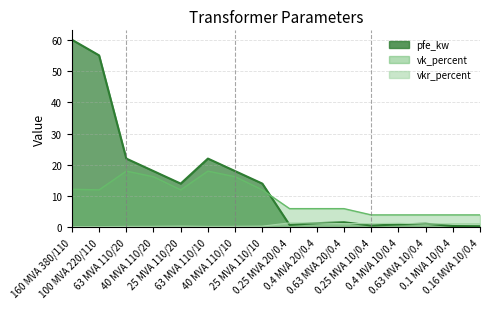

Reading left to right, extract all data points from this chart.

pfe_kw: 160 MVA 380/110=60.0	100 MVA 220/110=55.0	63 MVA 110/20=22.0	40 MVA 110/20=18.0	25 MVA 110/20=14.0	63 MVA 110/10=22.0	40 MVA 110/10=18.0	25 MVA 110/10=14.0	0.25 MVA 20/0.4=0.8	0.4 MVA 20/0.4=1.4	0.63 MVA 20/0.4=1.6	0.25 MVA 10/0.4=0.6	0.4 MVA 10/0.4=0.9	0.63 MVA 10/0.4=1.2	0.1 MVA 10/0.4=0.5	0.16 MVA 10/0.4=0.4
vkr_percent: 160 MVA 380/110=0.2	100 MVA 220/110=0.3	63 MVA 110/20=0.3	40 MVA 110/20=0.3	25 MVA 110/20=0.4	63 MVA 110/10=0.3	40 MVA 110/10=0.3	25 MVA 110/10=0.4	0.25 MVA 20/0.4=1.4	0.4 MVA 20/0.4=1.4	0.63 MVA 20/0.4=1.2	0.25 MVA 10/0.4=1.2	0.4 MVA 10/0.4=1.3	0.63 MVA 10/0.4=1.1	0.1 MVA 10/0.4=1.2	0.16 MVA 10/0.4=1.2
vk_percent: 160 MVA 380/110=12.2	100 MVA 220/110=12.0	63 MVA 110/20=18.0	40 MVA 110/20=16.2	25 MVA 110/20=12.0	63 MVA 110/10=18.0	40 MVA 110/10=16.2	25 MVA 110/10=12.0	0.25 MVA 20/0.4=6.0	0.4 MVA 20/0.4=6.0	0.63 MVA 20/0.4=6.0	0.25 MVA 10/0.4=4.0	0.4 MVA 10/0.4=4.0	0.63 MVA 10/0.4=4.0	0.1 MVA 10/0.4=4.0	0.16 MVA 10/0.4=4.0